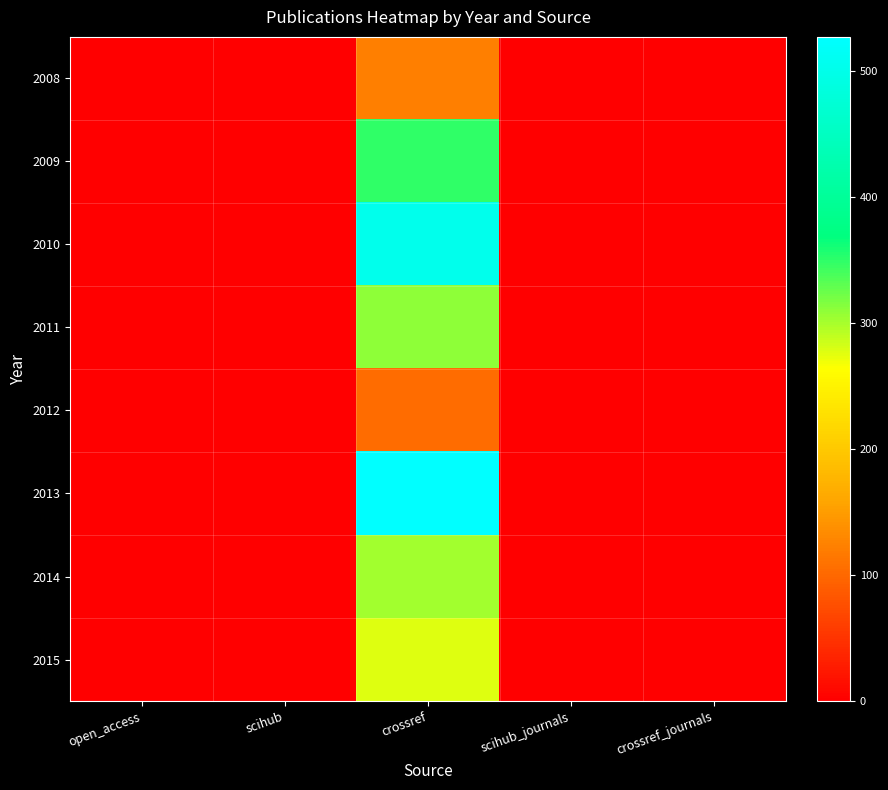

Which label corresponds to the largest value in the chart?

crossref